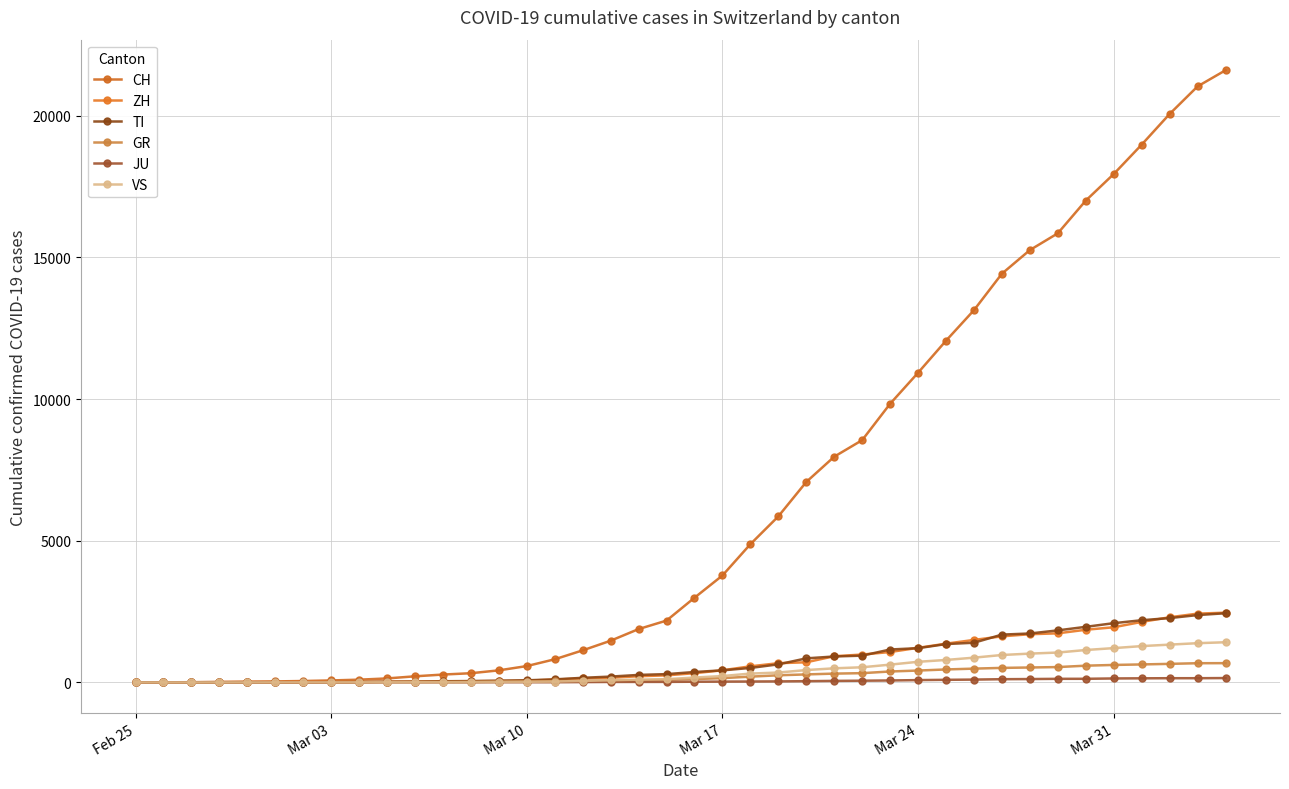

Which series has the largest total across all categories?

CH